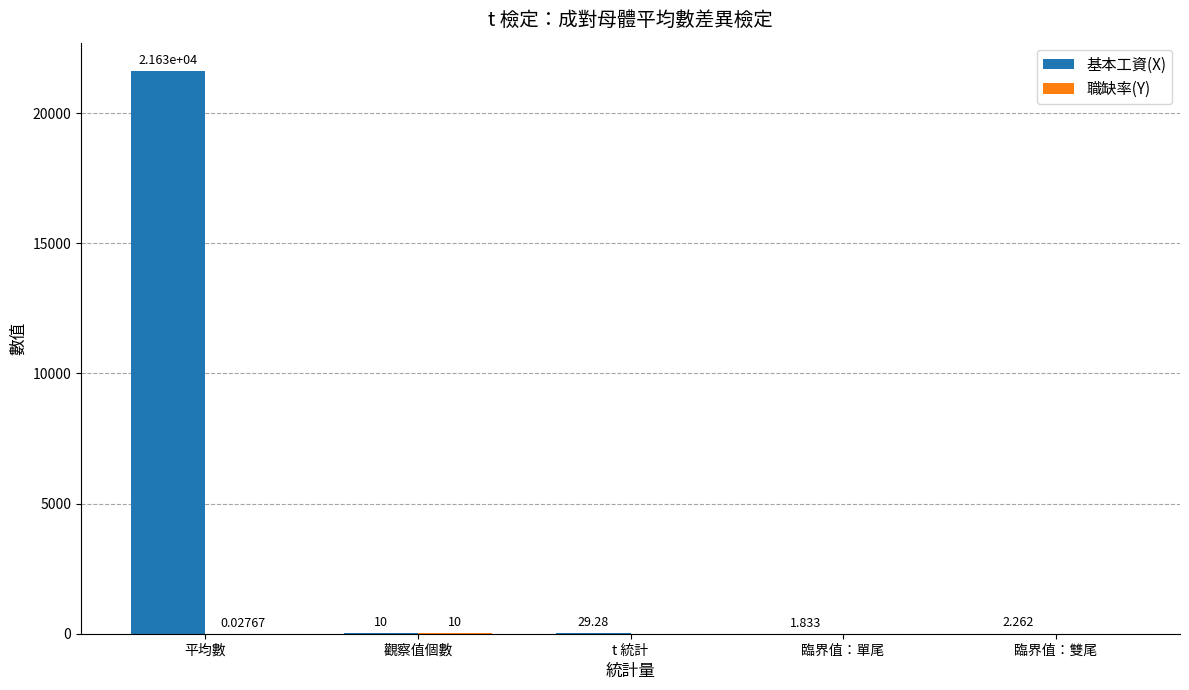

At which category does the chart reach its peak across all series?

平均數